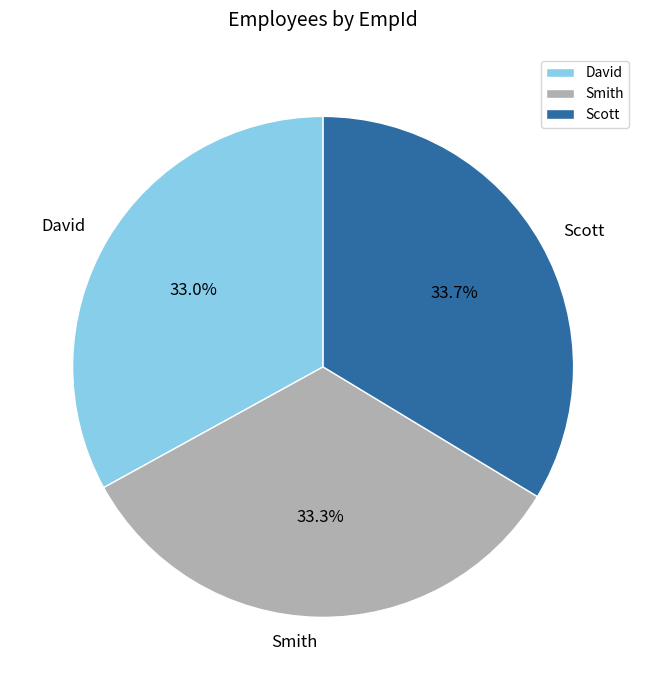

Does Scott account for over 50% of the chart?

No